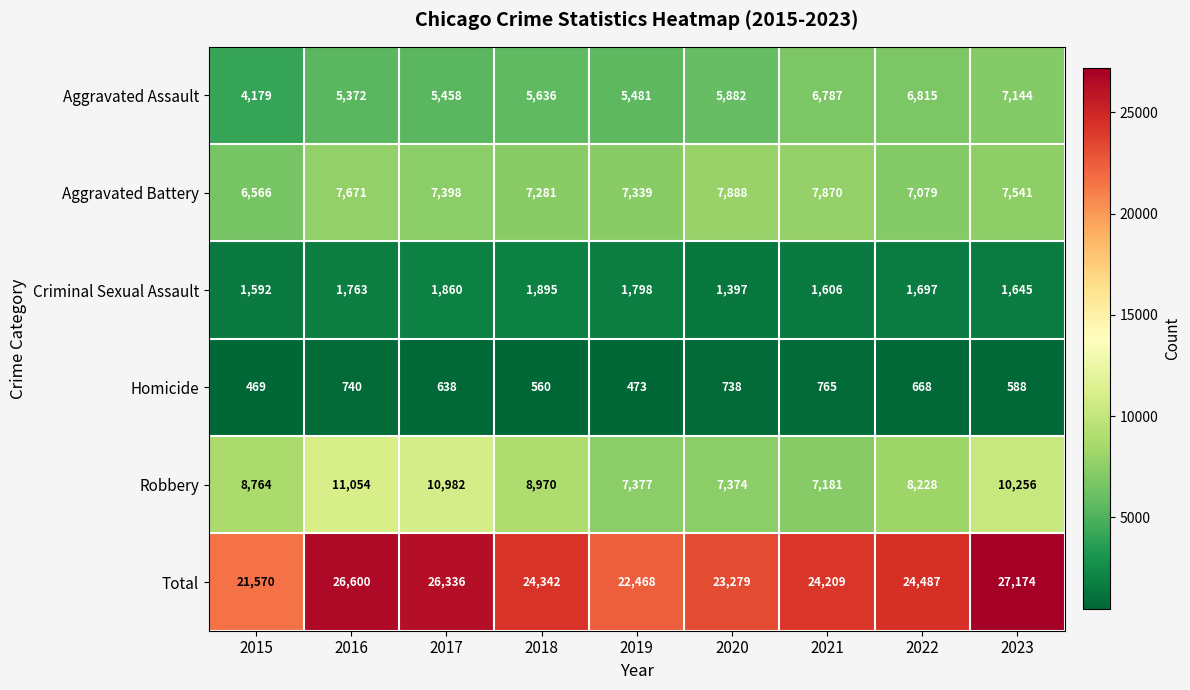

Between 2020 and 2021, which series saw the biggest shift?

Total